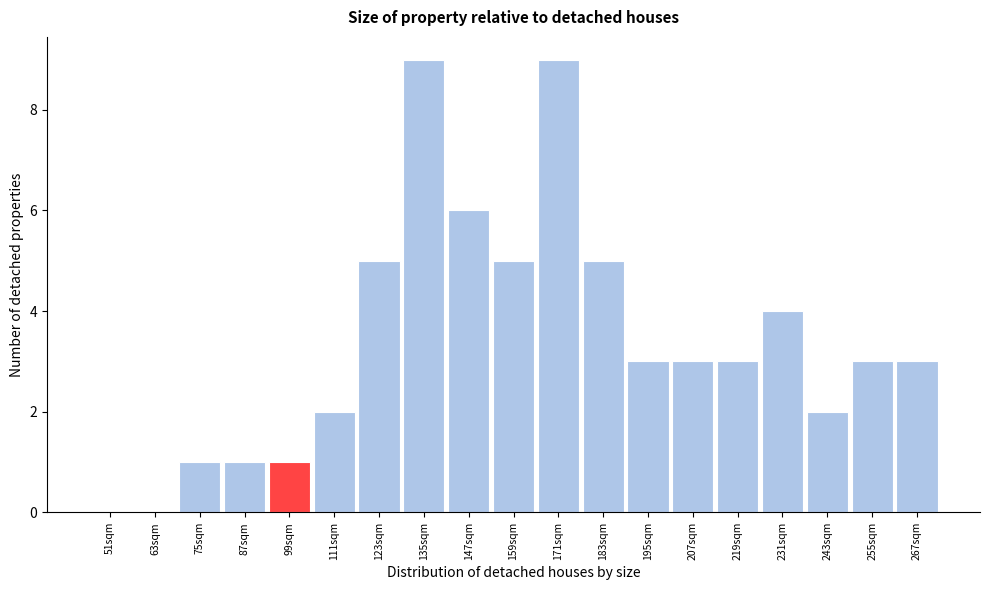

Reading left to right, transcribe all the data shown in this chart.

51sqm=0	63sqm=0	75sqm=1	87sqm=1	99sqm=1	111sqm=2	123sqm=5	135sqm=9	147sqm=6	159sqm=5	171sqm=9	183sqm=5	195sqm=3	207sqm=3	219sqm=3	231sqm=4	243sqm=2	255sqm=3	267sqm=3